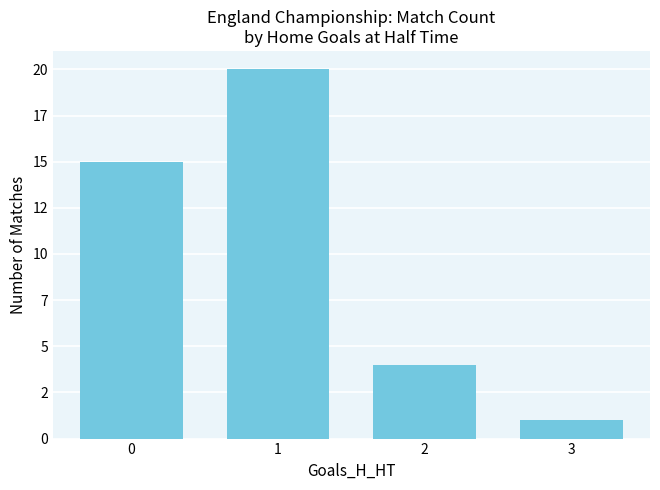

How many data points does each series have?

4